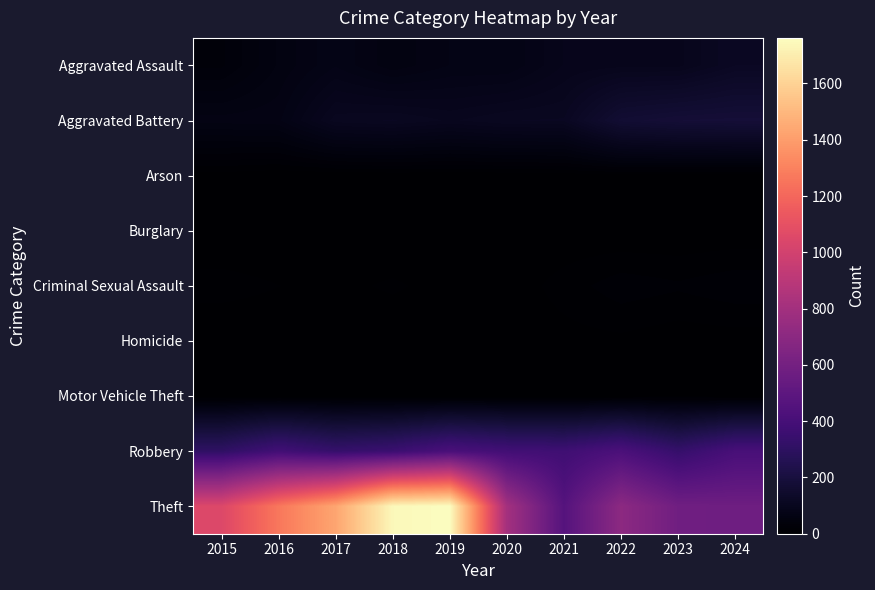

Reading left to right, extract all data points from this chart.

Aggravated Assault: 2015=33	2016=56	2017=75	2018=57	2019=69	2020=69	2021=90	2022=94	2023=94	2024=117
Aggravated Battery: 2015=65	2016=67	2017=107	2018=111	2019=102	2020=110	2021=111	2022=168	2023=179	2024=182
Arson: 2015=3	2016=0	2017=0	2018=1	2019=1	2020=1	2021=2	2022=3	2023=1	2024=1
Burglary: 2015=0	2016=0	2017=2	2018=0	2019=1	2020=0	2021=1	2022=0	2023=0	2024=1
Criminal Sexual Assault: 2015=10	2016=7	2017=5	2018=8	2019=4	2020=2	2021=10	2022=18	2023=15	2024=19
Homicide: 2015=0	2016=1	2017=1	2018=1	2019=1	2020=2	2021=4	2022=5	2023=2	2024=3
Motor Vehicle Theft: 2015=1	2016=3	2017=2	2018=1	2019=0	2020=2	2021=1	2022=2	2023=6	2024=2
Robbery: 2015=308	2016=382	2017=333	2018=354	2019=415	2020=383	2021=372	2022=421	2023=332	2024=407
Theft: 2015=1049	2016=1263	2017=1431	2018=1741	2019=1762	2020=804	2021=463	2022=706	2023=582	2024=574